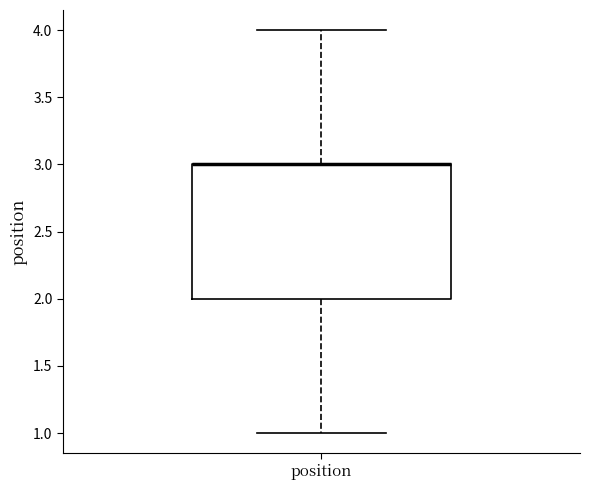

Where is the lower edge of the box for position on the y-axis? The values are not printed on the chart, so give them approximately, as read against the axis.

2